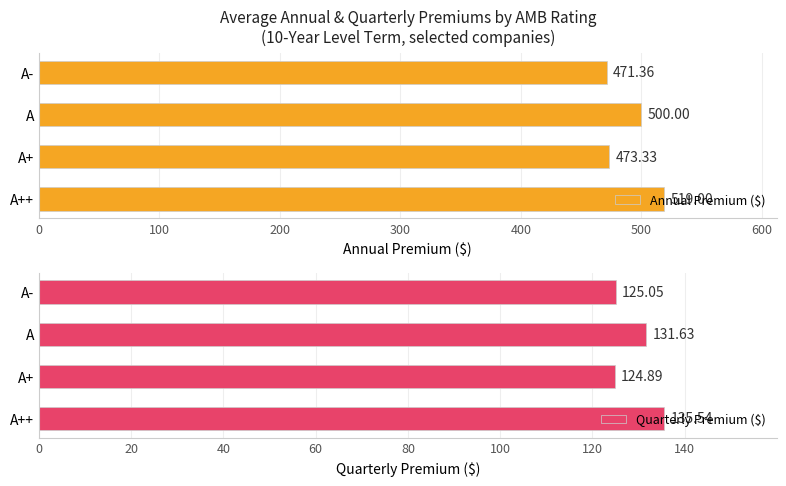

What is the sum of all Annual Premium ($) values?

1963.7